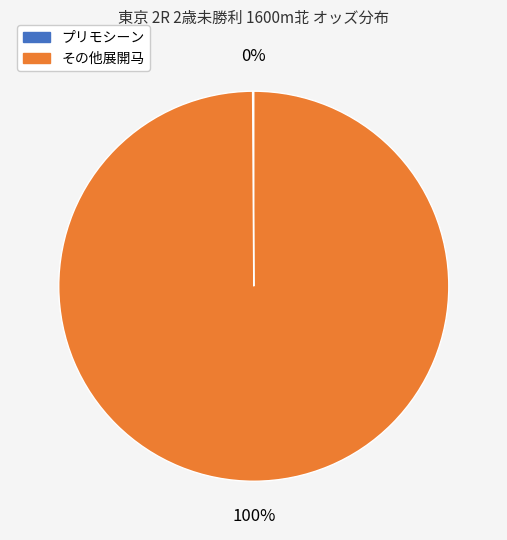

To the nearest percent, what is the average slice percentage?

50%